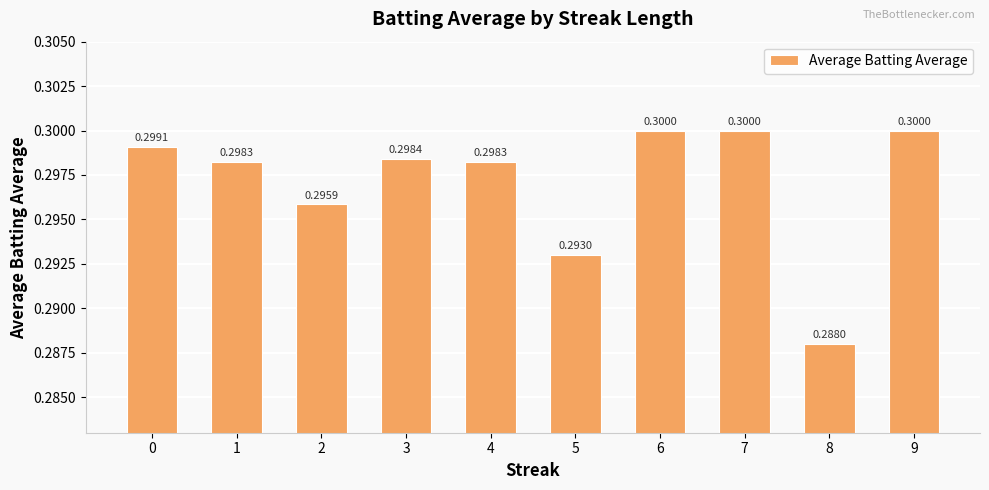

Between 2 and 4, which is larger?

4